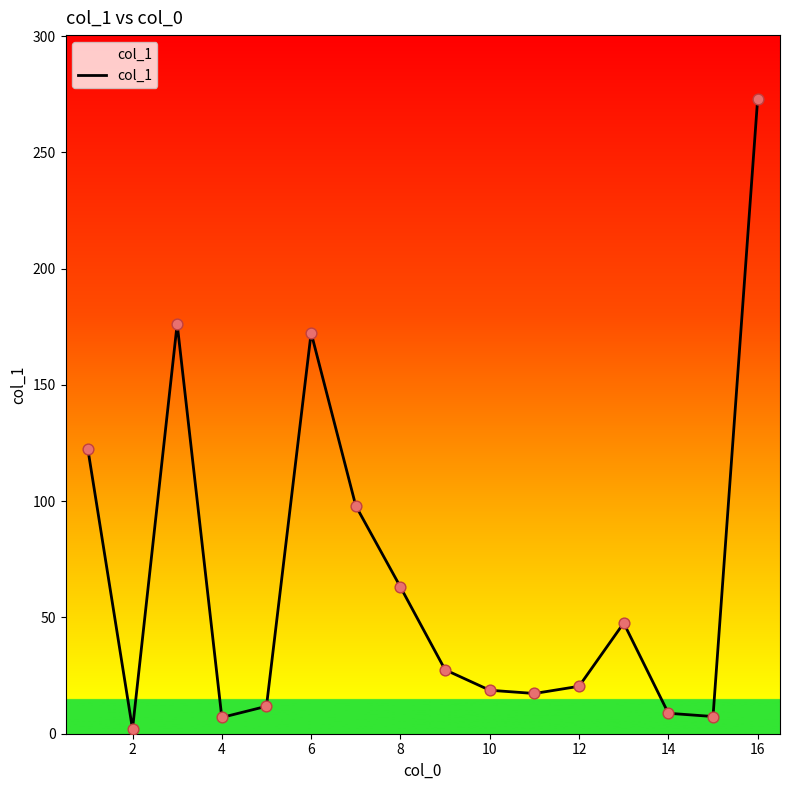

What is the maximum value shown in the chart?

273.1